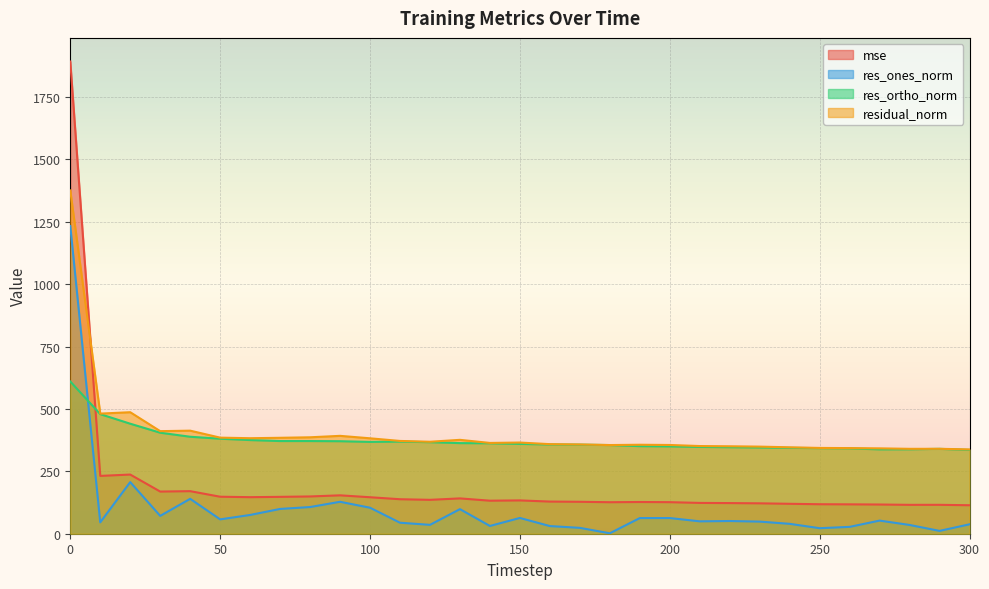

Between 60 and 240, which is larger?

60